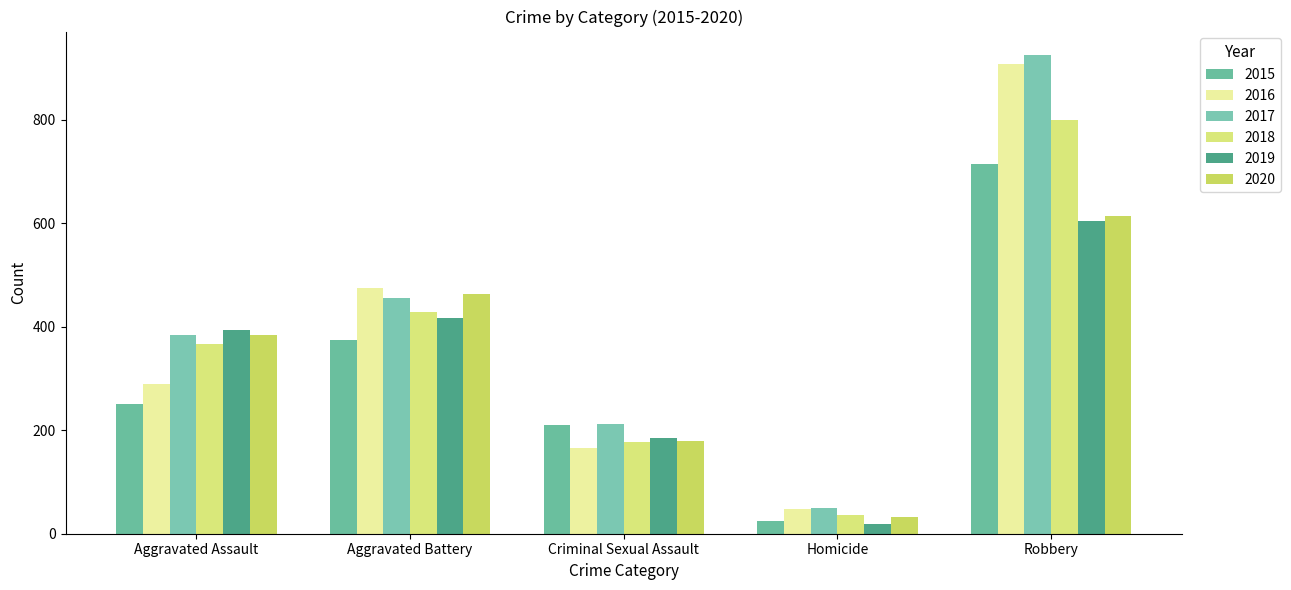

How many groups of bars are there?

5